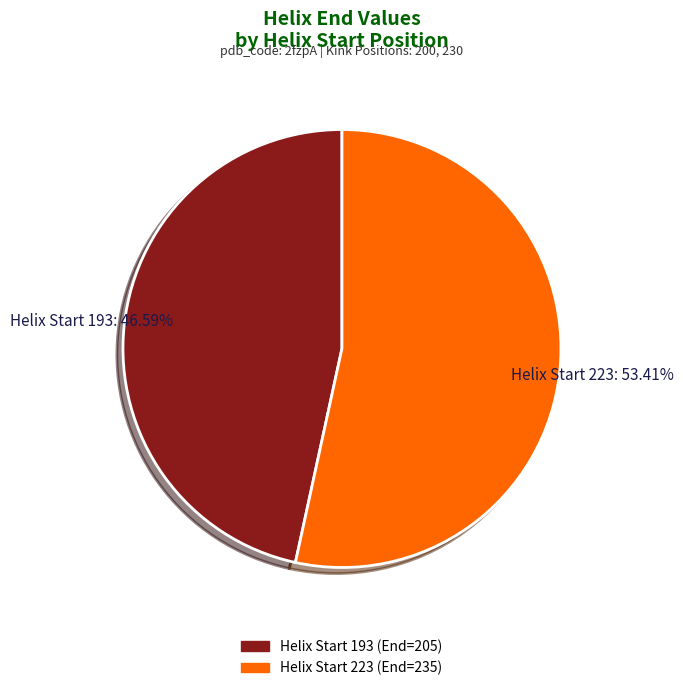

To the nearest percent, what is the average slice percentage?

50%